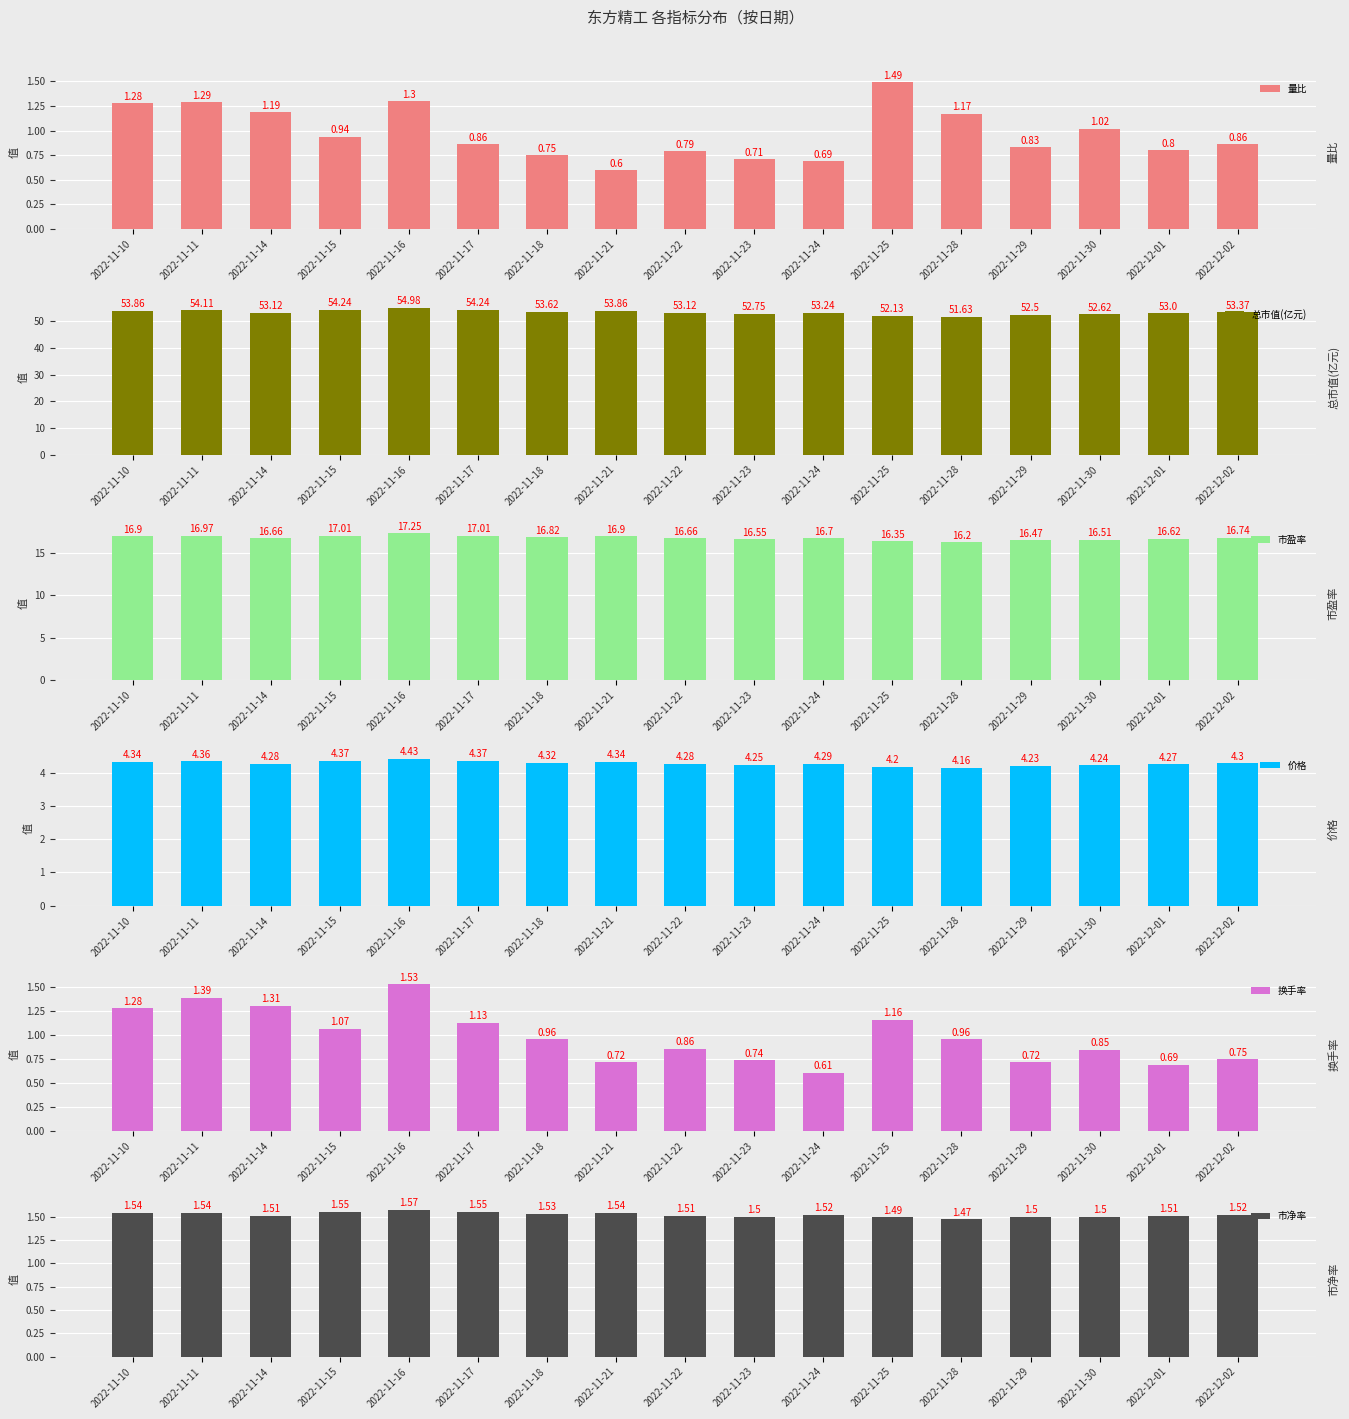

Reading left to right, what are all the values shown in this chart?

量比: 1.3	1.3	1.2	0.9	1.3	0.9	0.8	0.6	0.8	0.7	0.7	1.5	1.2	0.8	1.0	0.8	0.9
总市值(亿元): 53.9	54.1	53.1	54.2	55.0	54.2	53.6	53.9	53.1	52.8	53.2	52.1	51.6	52.5	52.6	53.0	53.4
市盈率: 16.9	17.0	16.7	17.0	17.2	17.0	16.8	16.9	16.7	16.6	16.7	16.4	16.2	16.5	16.5	16.6	16.7
价格: 4.3	4.4	4.3	4.4	4.4	4.4	4.3	4.3	4.3	4.2	4.3	4.2	4.2	4.2	4.2	4.3	4.3
换手率: 1.3	1.4	1.3	1.1	1.5	1.1	1.0	0.7	0.9	0.7	0.6	1.2	1.0	0.7	0.8	0.7	0.8
市净率: 1.5	1.5	1.5	1.6	1.6	1.6	1.5	1.5	1.5	1.5	1.5	1.5	1.5	1.5	1.5	1.5	1.5